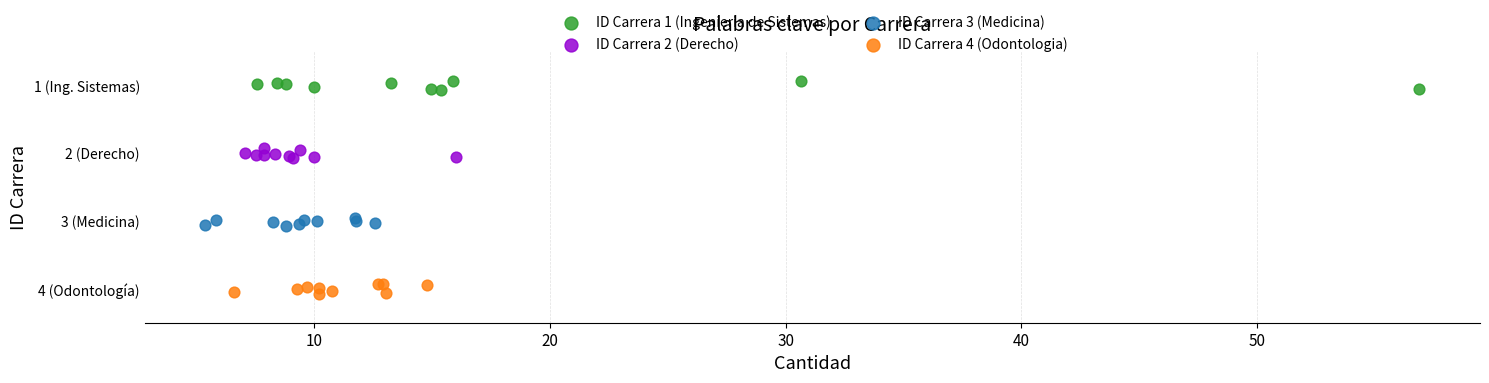

What are all the series names shown in the legend?

ID Carrera 1 (Ingenieria de Sistemas), ID Carrera 2 (Derecho), ID Carrera 3 (Medicina), ID Carrera 4 (Odontologia)